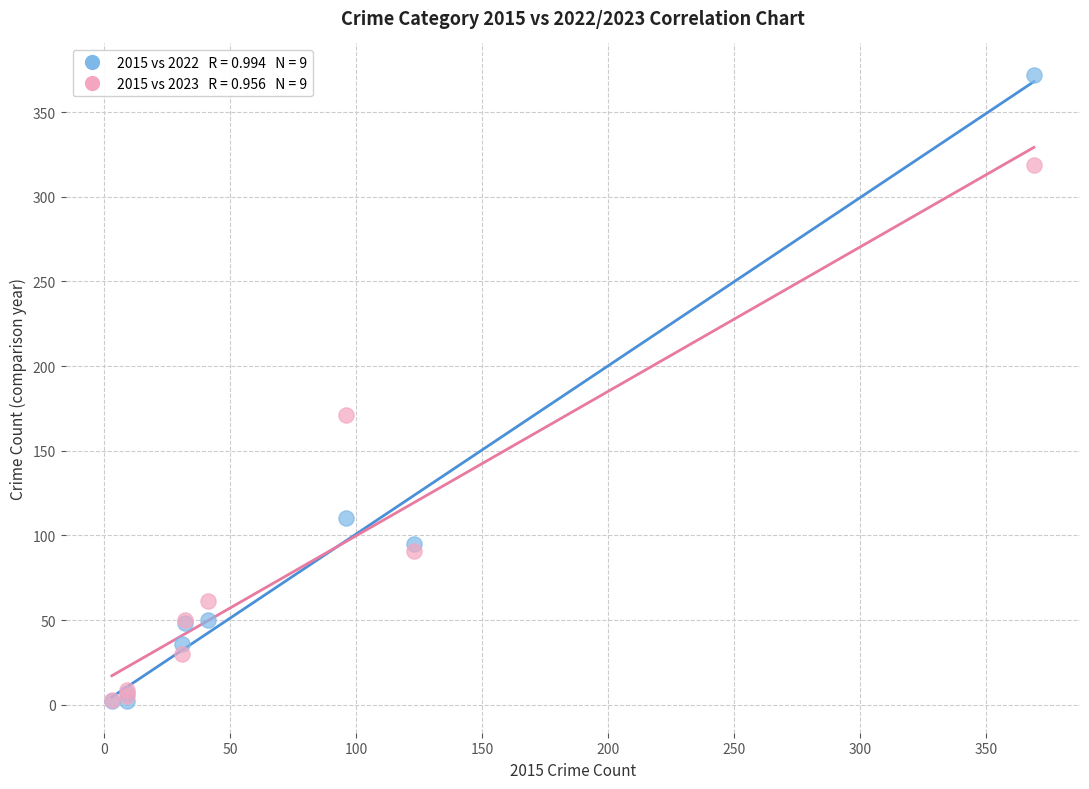

Across all series, what Y value is closest to 187?

171